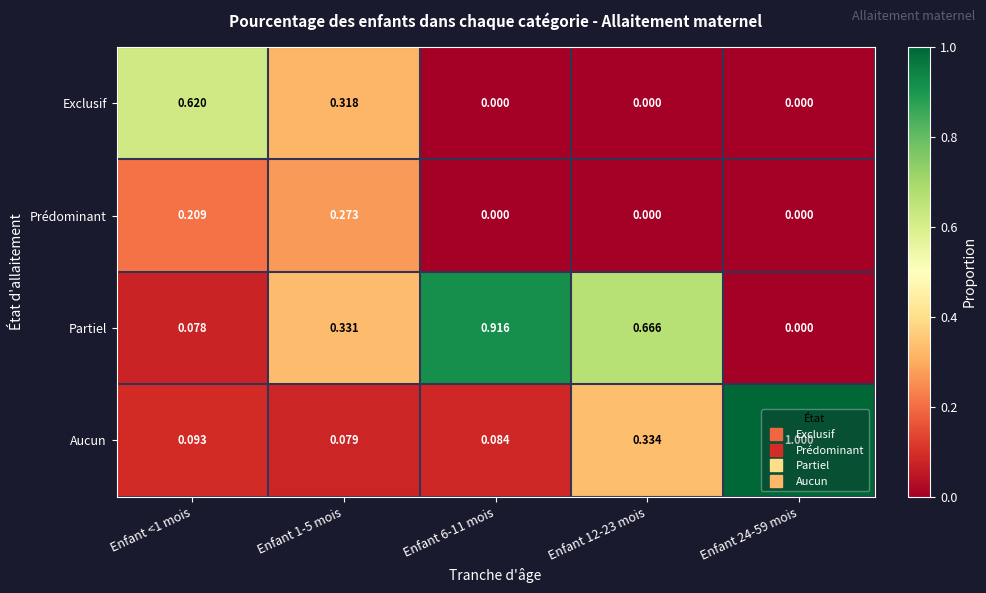

Which series has the widest spread of values?

Aucun